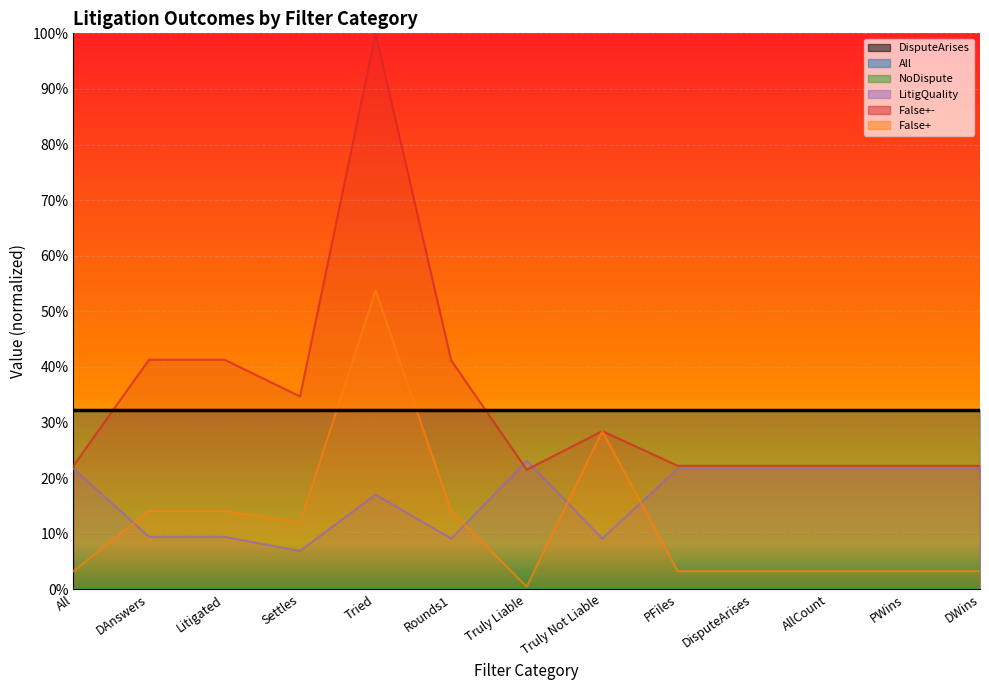

Between which two adjacent categories do LitigQuality and False+- first intersect?

Rounds1 and Truly Liable